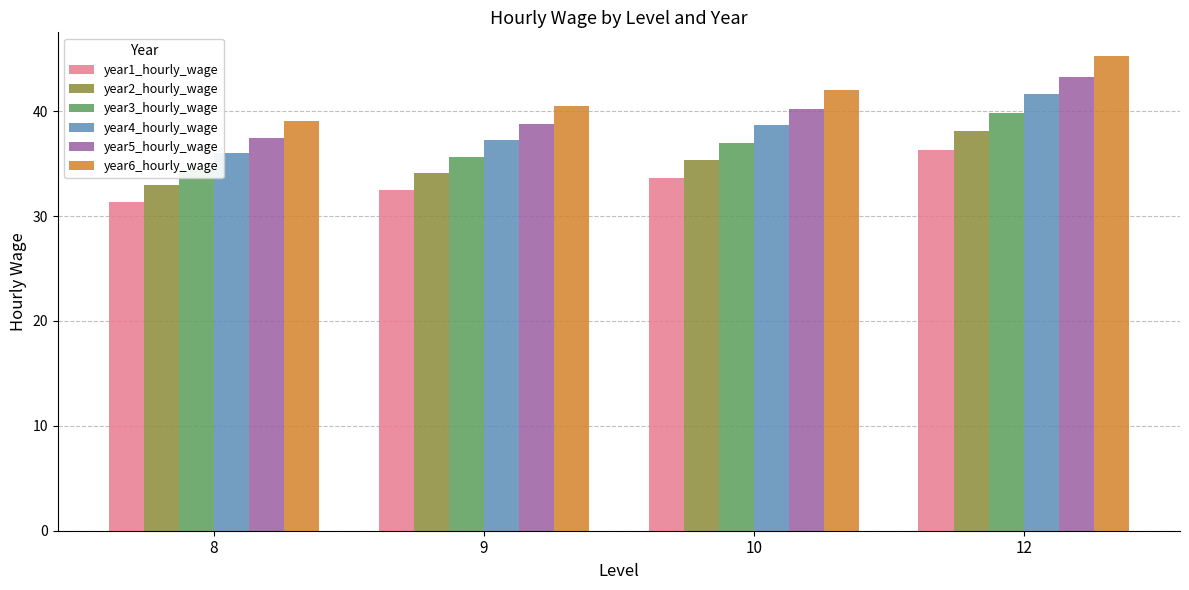

List the series in order of their overall mean, lowest first.

year1_hourly_wage, year2_hourly_wage, year3_hourly_wage, year4_hourly_wage, year5_hourly_wage, year6_hourly_wage